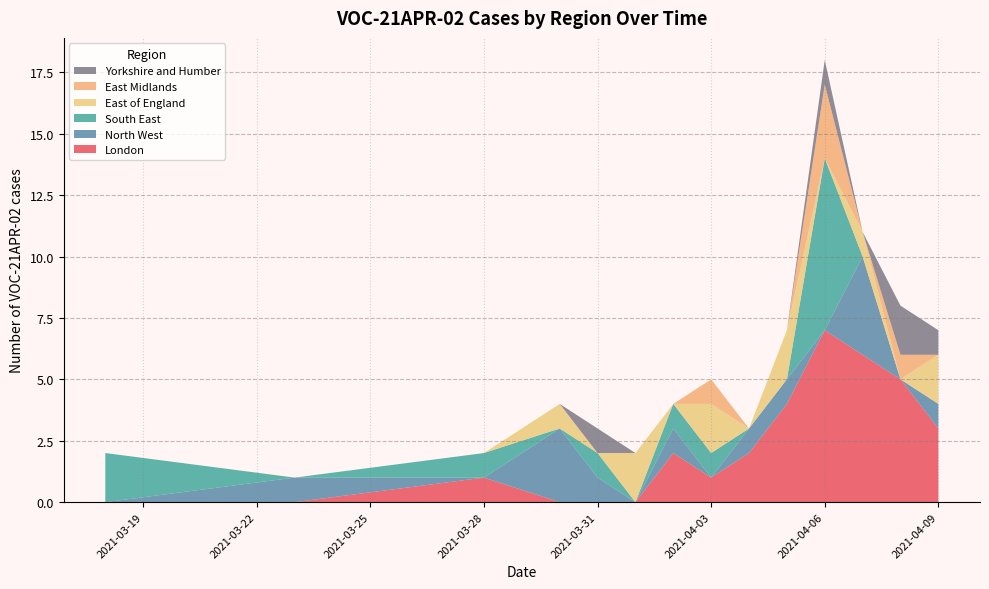

At which label does London reach its peak?

2021-04-06